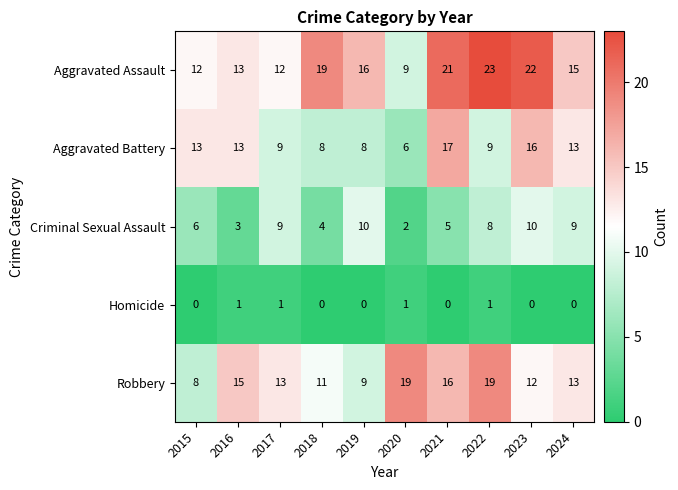

Between 2017 and 2024, which series saw the biggest shift?

Aggravated Battery